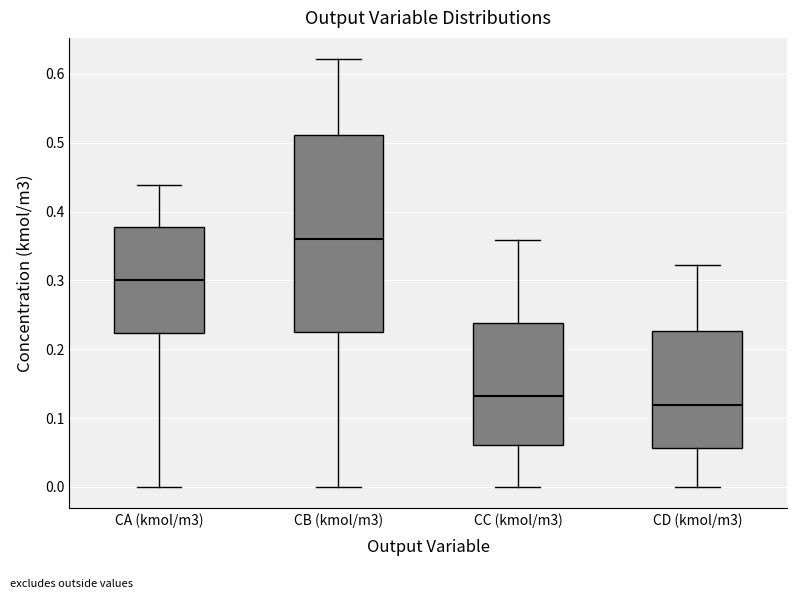

Reading left to right, read every box against the y-axis: the position of its median line, the range the box covers, and the ends of its whiskers. The values are not printed on the chart, so give them approximately, as read against the axis.

CA (kmol/m3): median 0.30, box 0.22 to 0.38, whiskers 0.00 to 0.44
CB (kmol/m3): median 0.36, box 0.22 to 0.51, whiskers 0.00 to 0.62
CC (kmol/m3): median 0.13, box 0.06 to 0.24, whiskers 0.00 to 0.36
CD (kmol/m3): median 0.12, box 0.06 to 0.23, whiskers 0.00 to 0.32